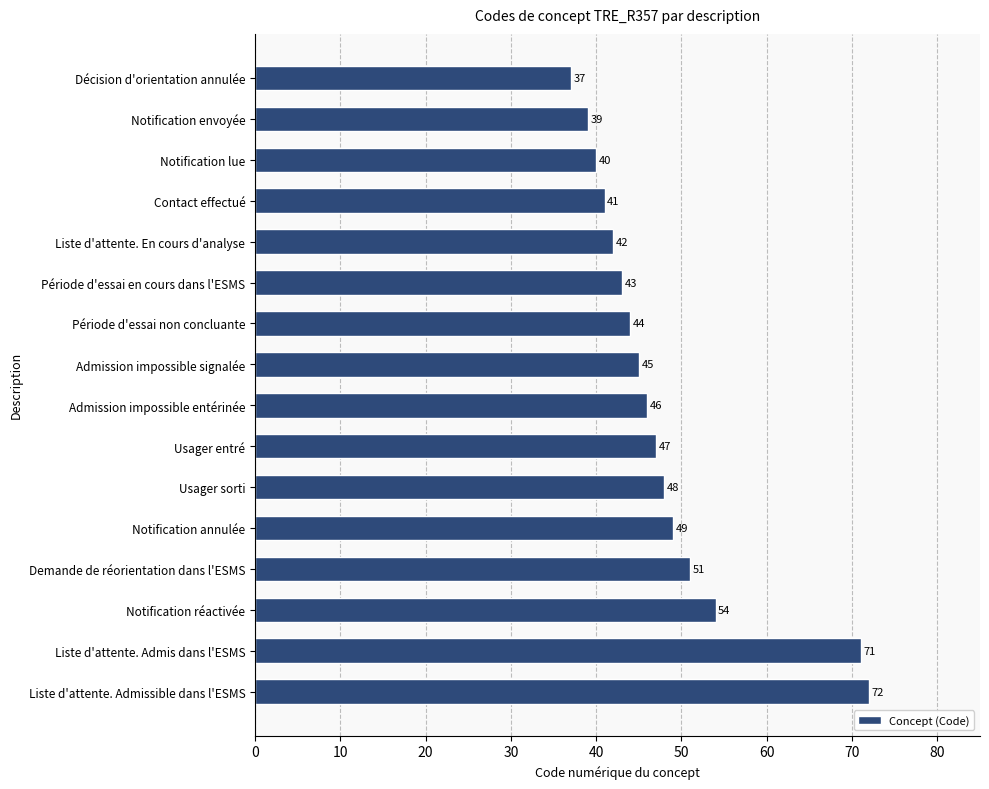

What is the difference between the maximum and second lowest values?

33